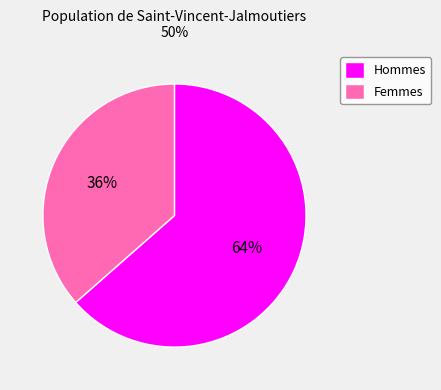

True or false: Femmes accounts for 42% of the total.

False